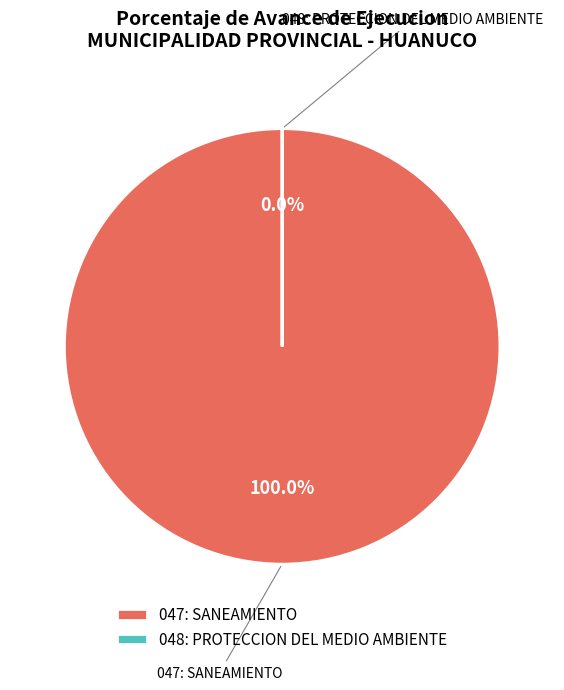

How many slices are in this pie chart?

2